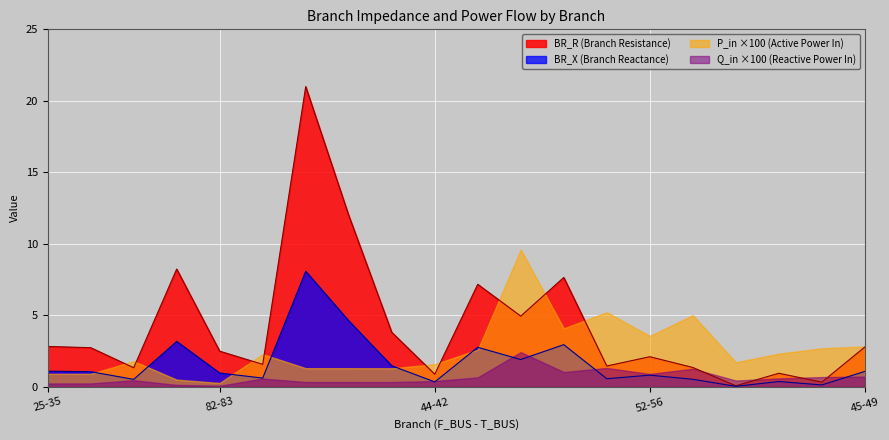

At which label is BR_R closest to 10?

34-82